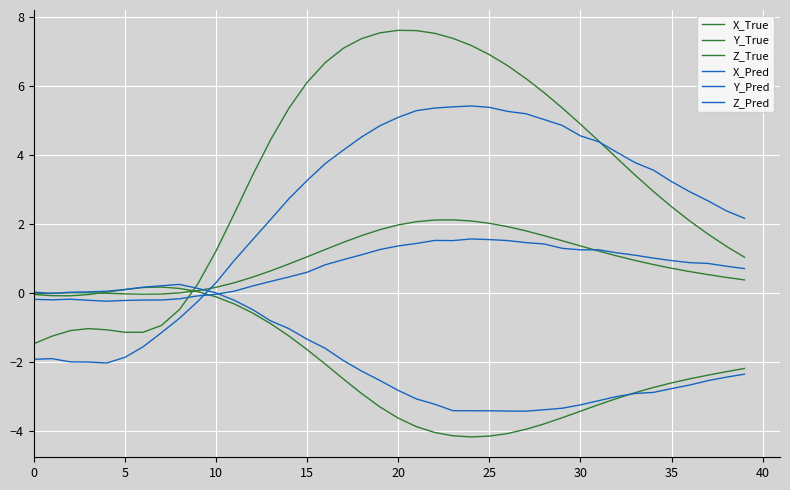

How many lines are shown in the chart?

6